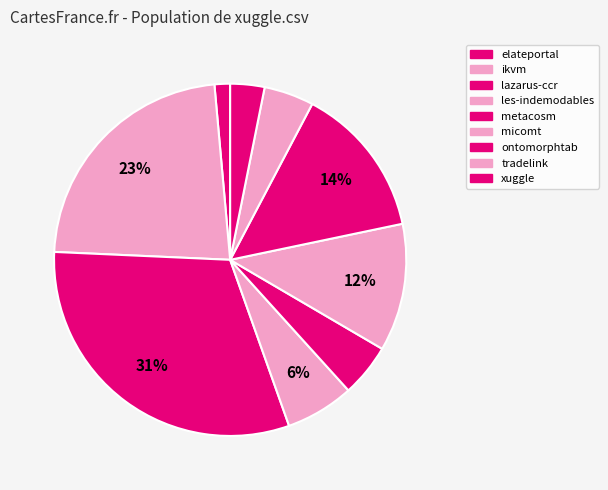

How many slices are in this pie chart?

9